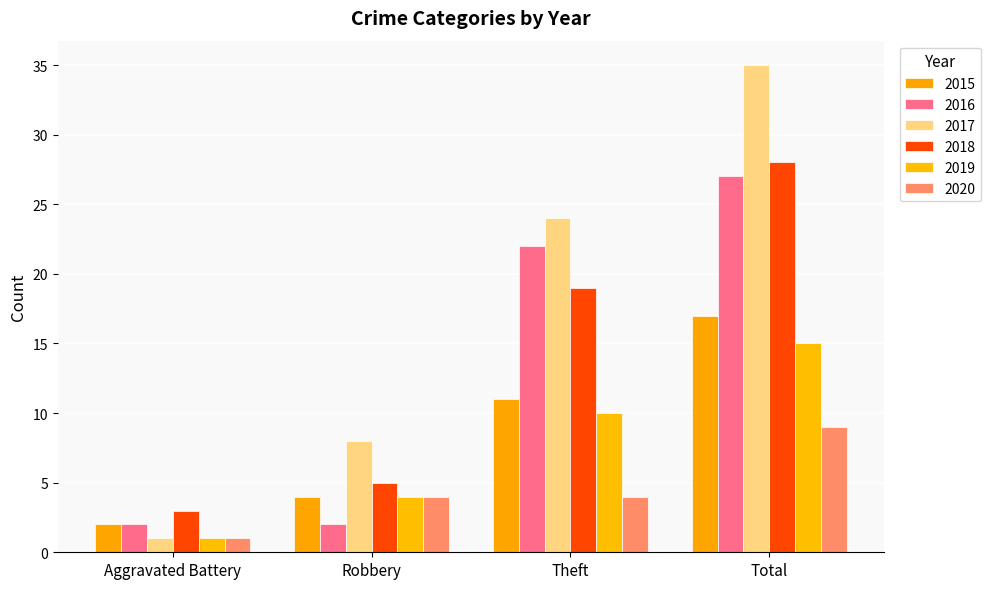

At which category is the sum across all series the highest?

Total